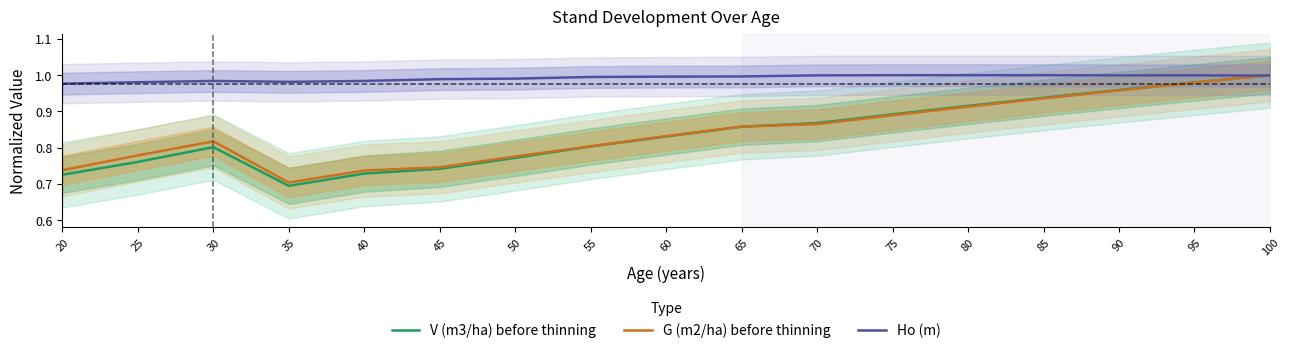

At which category does V (m3/ha) before thinning reach its first local peak?

30